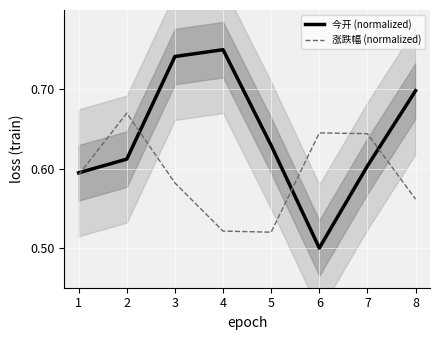

True or false: 涨跌幅 (normalized) has a value of 0.5 at 4.

True